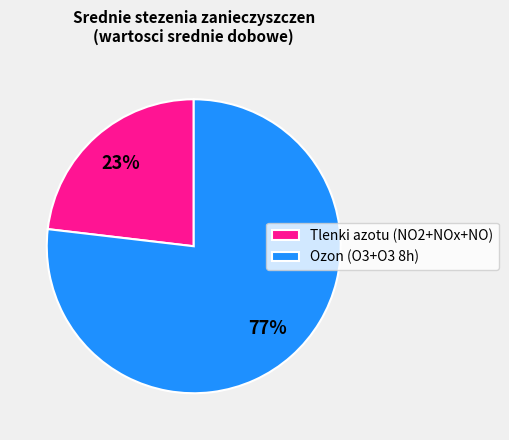

Which category has the smallest portion of the pie?

Tlenki azotu (NO2+NOx+NO)